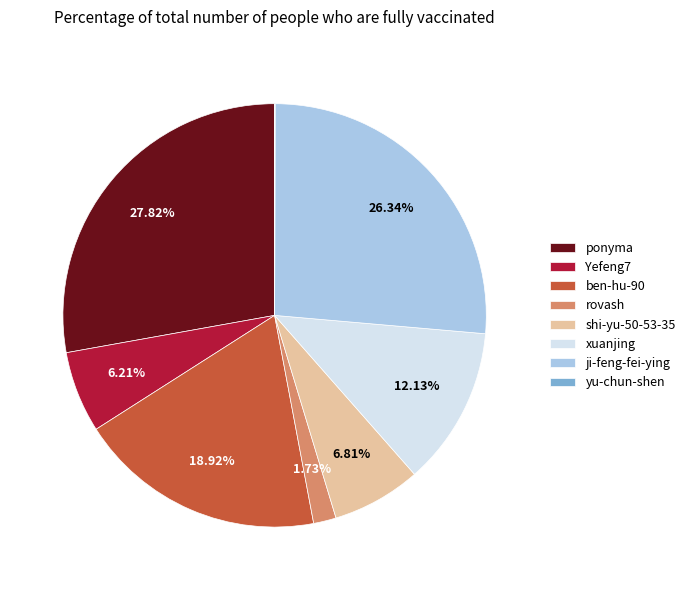

To the nearest percent, what percentage of the pie is shi-yu-50-53-35?

7%